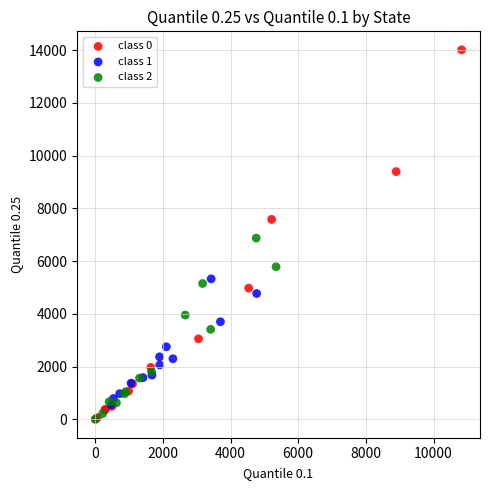

Which series has the widest spread of Y values?

class 0